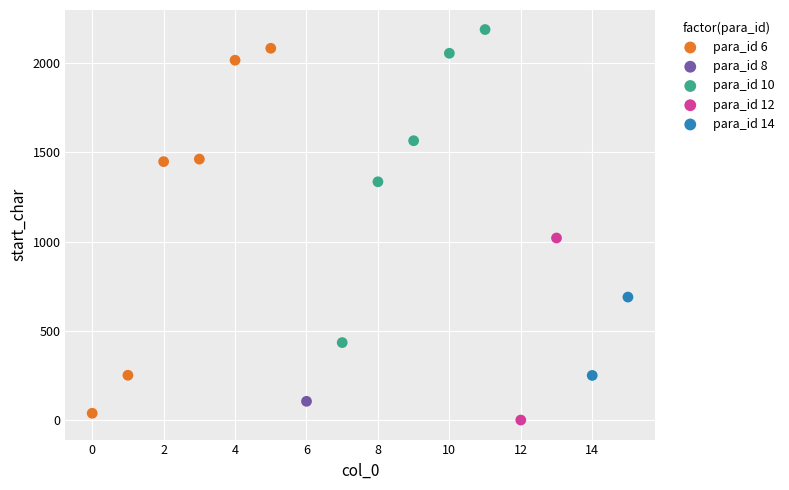

Which series contains the highest Y value?

para_id 10